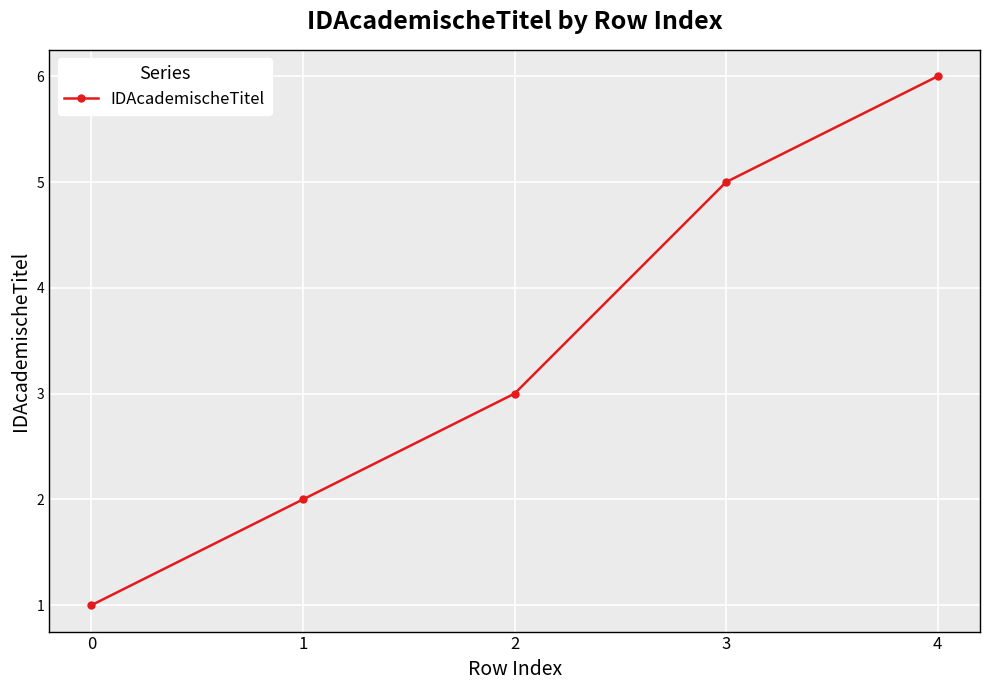

Approximately how many times larger is the value at 1 compared to 4?

0.3